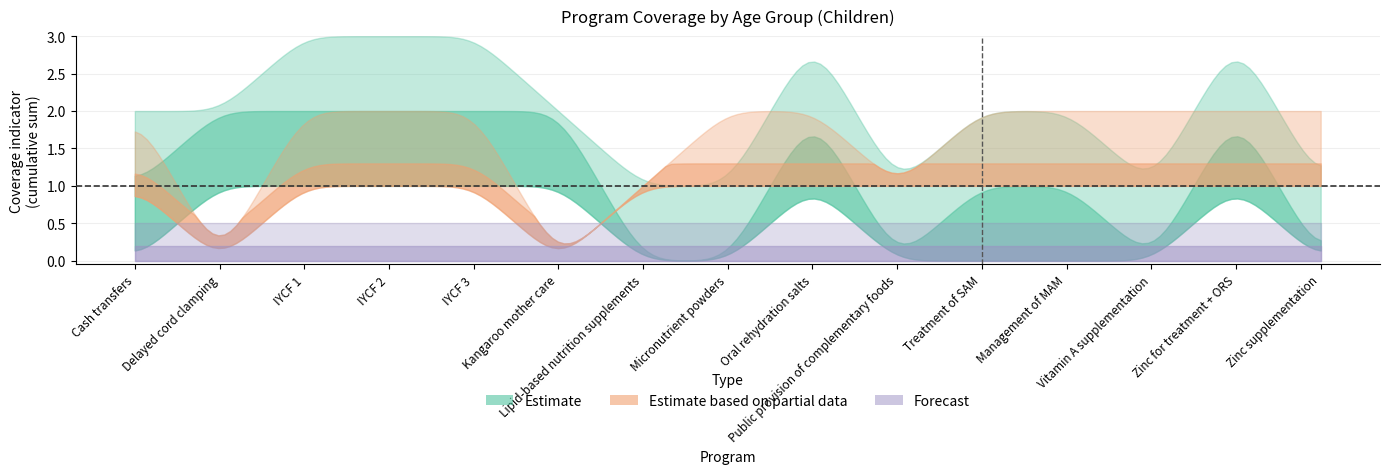

What is the label of the 7th point from the left?

Lipid-based nutrition supplements